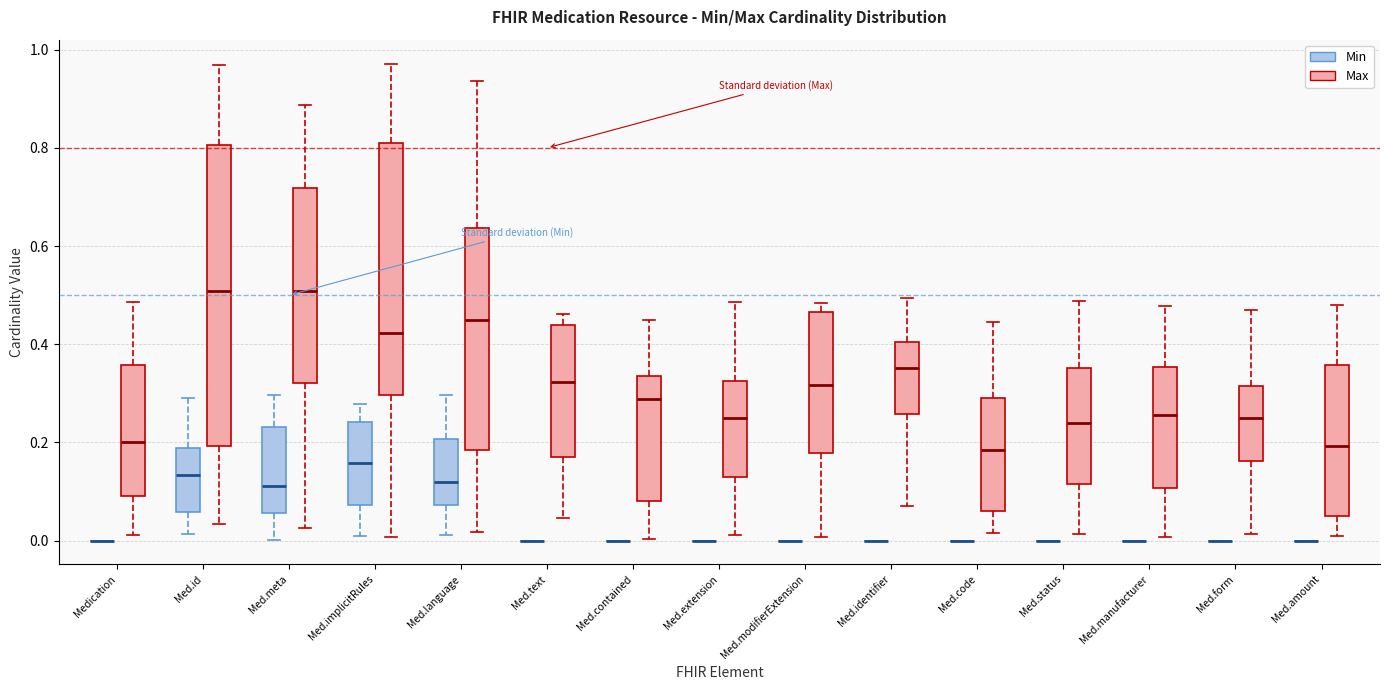

Reading left to right, transcribe this box plot: for each box, give where its median line is, the range the box spans, and where its two whiskers end, as read against the y-axis. The values are not printed on the chart, so give them approximately, as read against the axis.

Medication (Min): box collapsed to a line at 0.00, whiskers 0.00 to 0.00
Medication (Max): median 0.20, box 0.10 to 0.36, whiskers 0.02 to 0.48
Med.id (Min): median 0.14, box 0.06 to 0.18, whiskers 0.02 to 0.28
Med.id (Max): median 0.50, box 0.20 to 0.80, whiskers 0.04 to 0.96
Med.meta (Min): median 0.12, box 0.06 to 0.24, whiskers 0.00 to 0.30
Med.meta (Max): median 0.50, box 0.32 to 0.72, whiskers 0.02 to 0.88
Med.implicitRules (Min): median 0.16, box 0.08 to 0.24, whiskers 0.00 to 0.28
Med.implicitRules (Max): median 0.42, box 0.30 to 0.82, whiskers 0.00 to 0.98
Med.language (Min): median 0.12, box 0.08 to 0.20, whiskers 0.02 to 0.30
Med.language (Max): median 0.44, box 0.18 to 0.64, whiskers 0.02 to 0.94
Med.text (Min): box collapsed to a line at 0.00, whiskers 0.00 to 0.00
Med.text (Max): median 0.32, box 0.18 to 0.44, whiskers 0.04 to 0.46
Med.contained (Min): box collapsed to a line at 0.00, whiskers 0.00 to 0.00
Med.contained (Max): median 0.28, box 0.08 to 0.34, whiskers 0.00 to 0.44
Med.extension (Min): box collapsed to a line at 0.00, whiskers 0.00 to 0.00
Med.extension (Max): median 0.24, box 0.12 to 0.32, whiskers 0.02 to 0.48
Med.modifierExtension (Min): box collapsed to a line at 0.00, whiskers 0.00 to 0.00
Med.modifierExtension (Max): median 0.32, box 0.18 to 0.46, whiskers 0.00 to 0.48
Med.identifier (Min): box collapsed to a line at 0.00, whiskers 0.00 to 0.00
Med.identifier (Max): median 0.36, box 0.26 to 0.40, whiskers 0.08 to 0.50
Med.code (Min): box collapsed to a line at 0.00, whiskers 0.00 to 0.00
Med.code (Max): median 0.18, box 0.06 to 0.30, whiskers 0.02 to 0.44
Med.status (Min): box collapsed to a line at 0.00, whiskers 0.00 to 0.00
Med.status (Max): median 0.24, box 0.12 to 0.36, whiskers 0.02 to 0.48
Med.manufacturer (Min): box collapsed to a line at 0.00, whiskers 0.00 to 0.00
Med.manufacturer (Max): median 0.26, box 0.10 to 0.36, whiskers 0.00 to 0.48
Med.form (Min): box collapsed to a line at 0.00, whiskers 0.00 to 0.00
Med.form (Max): median 0.24, box 0.16 to 0.32, whiskers 0.02 to 0.48
Med.amount (Min): box collapsed to a line at 0.00, whiskers 0.00 to 0.00
Med.amount (Max): median 0.20, box 0.04 to 0.36, whiskers 0.00 to 0.48